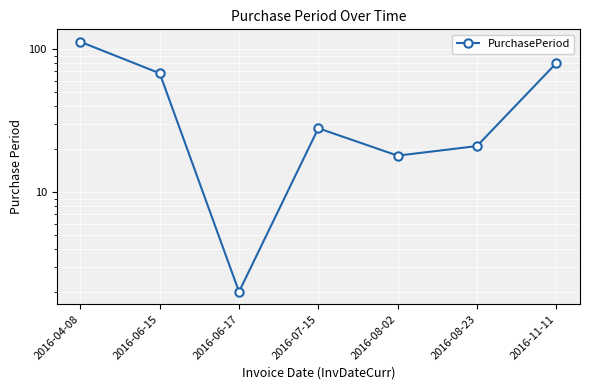

Which label corresponds to the smallest value in the chart?

2016-06-17